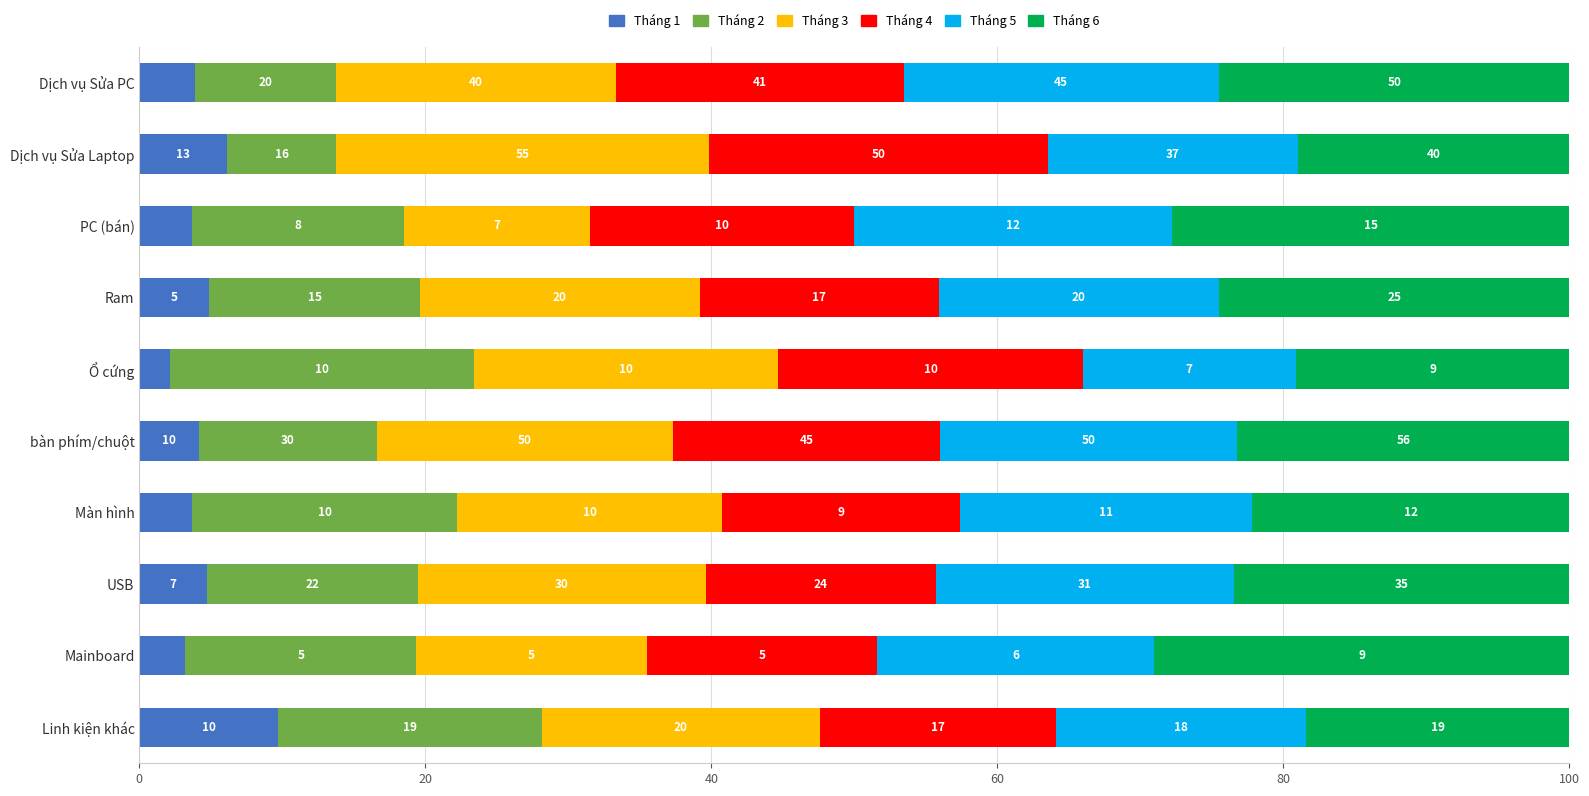

What is the value of the Tháng 1 bar at the 5th from the left?

2.1